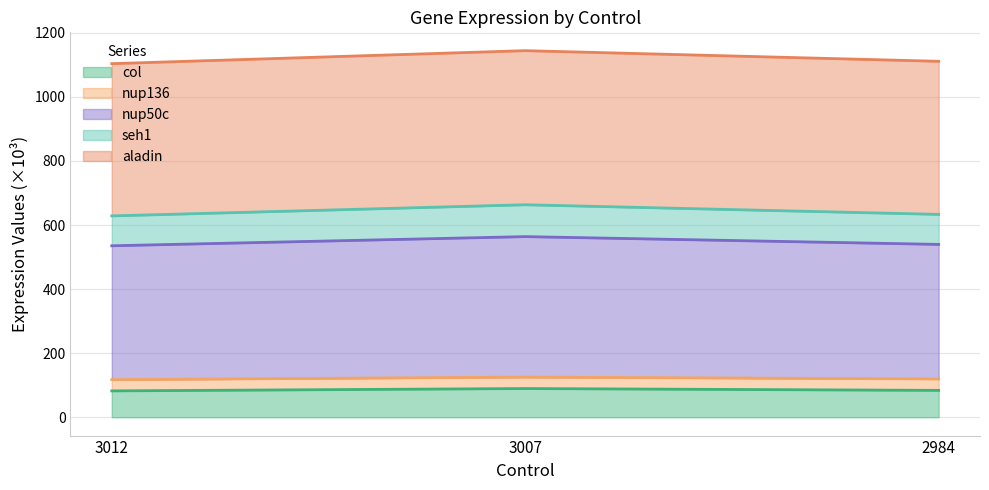

What is the total value across all series at 2984?

1111.1